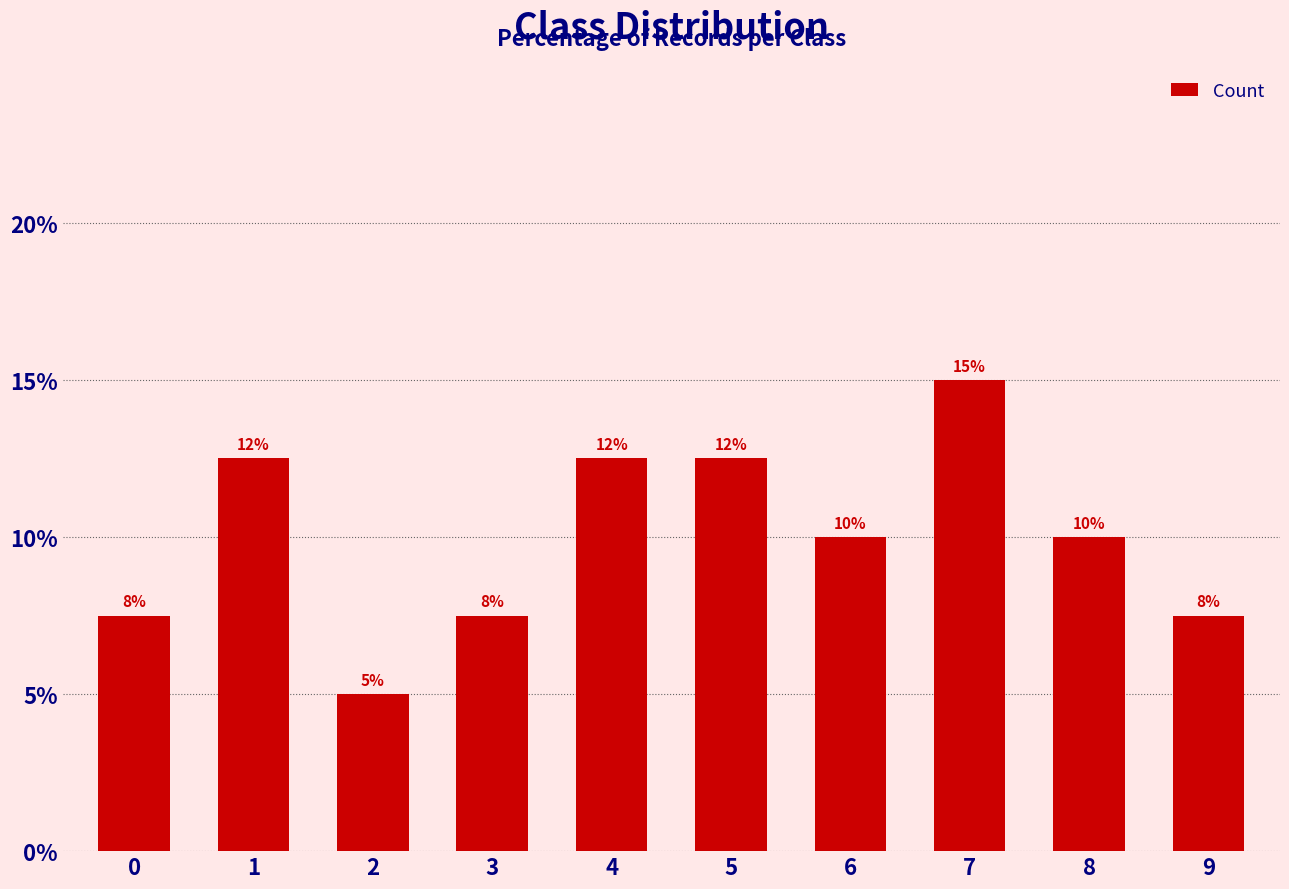

List the labels in order of value, largest first.

7, 1, 4, 5, 6, 8, 0, 3, 9, 2